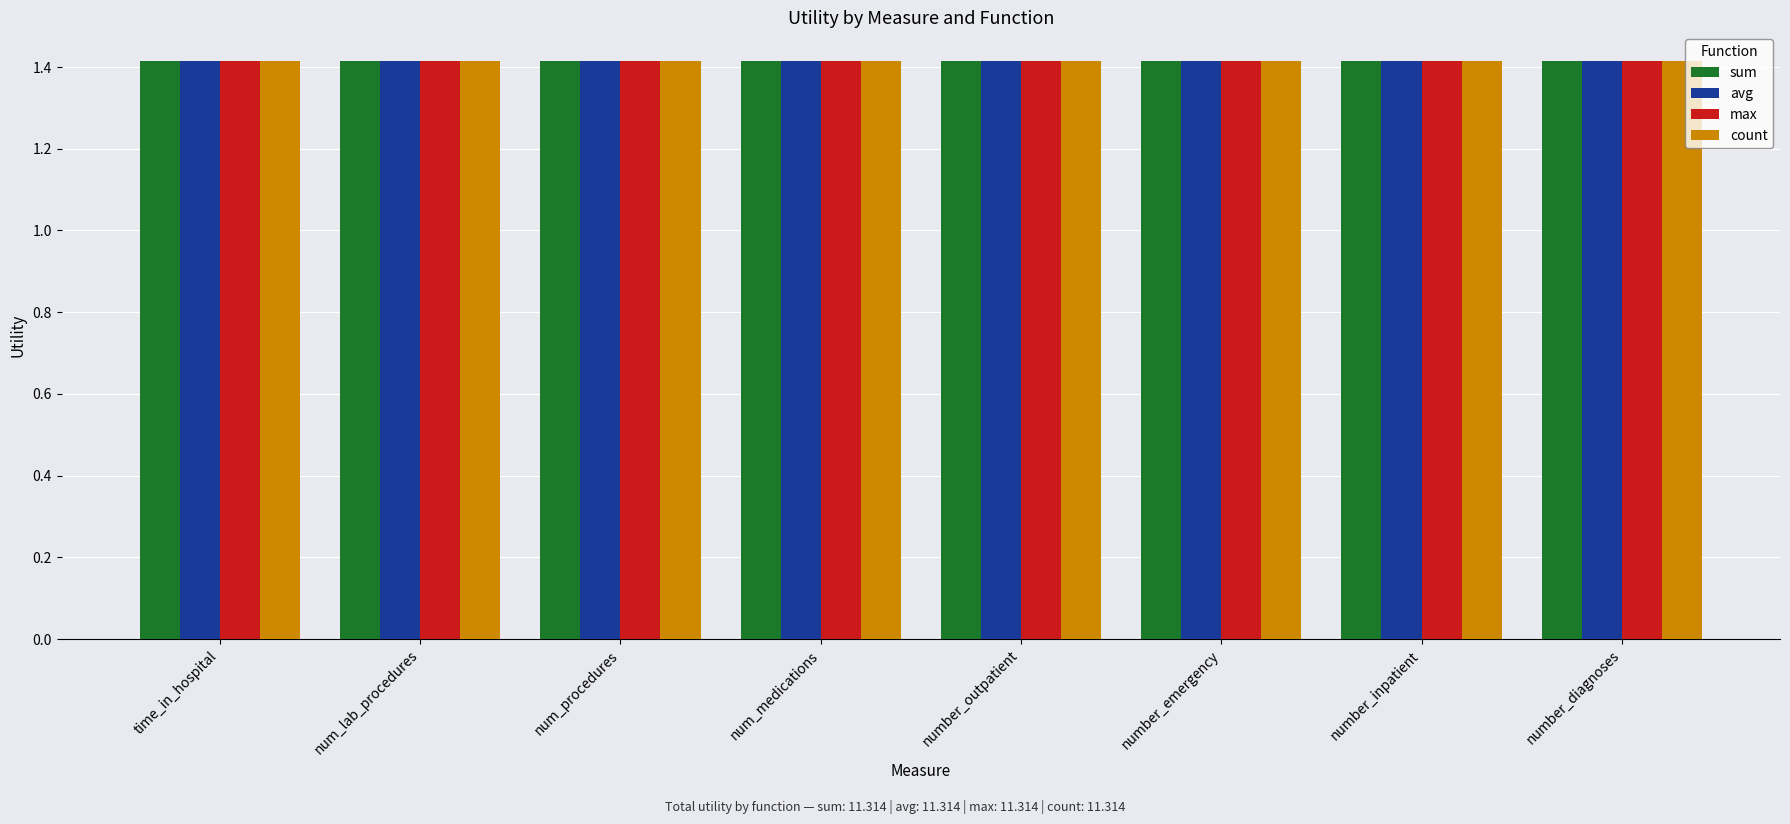

How many bars are there in each group?

4